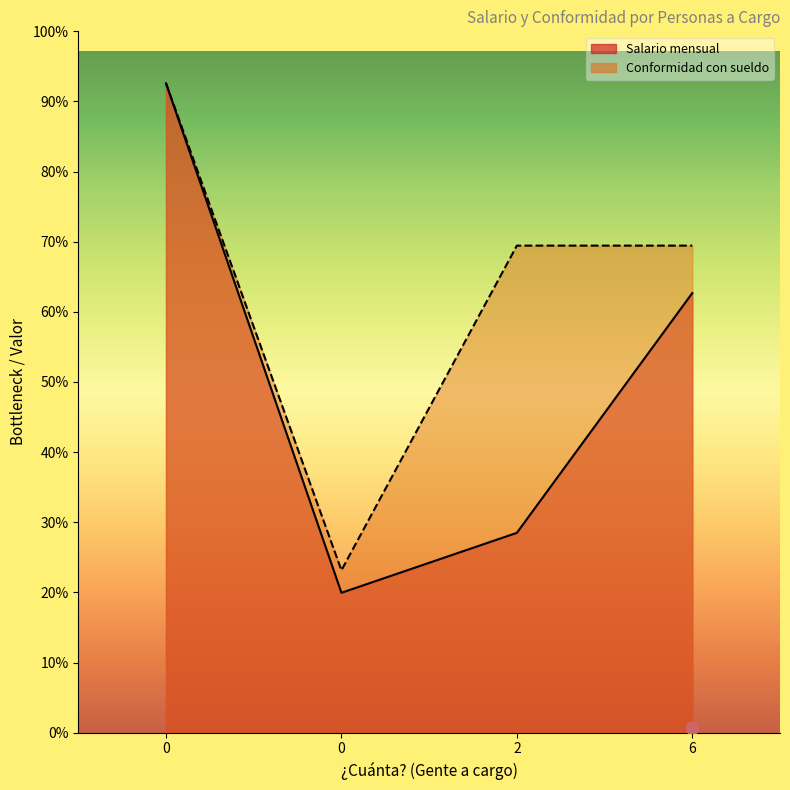

Which series contains the highest Y value?

Salario mensual